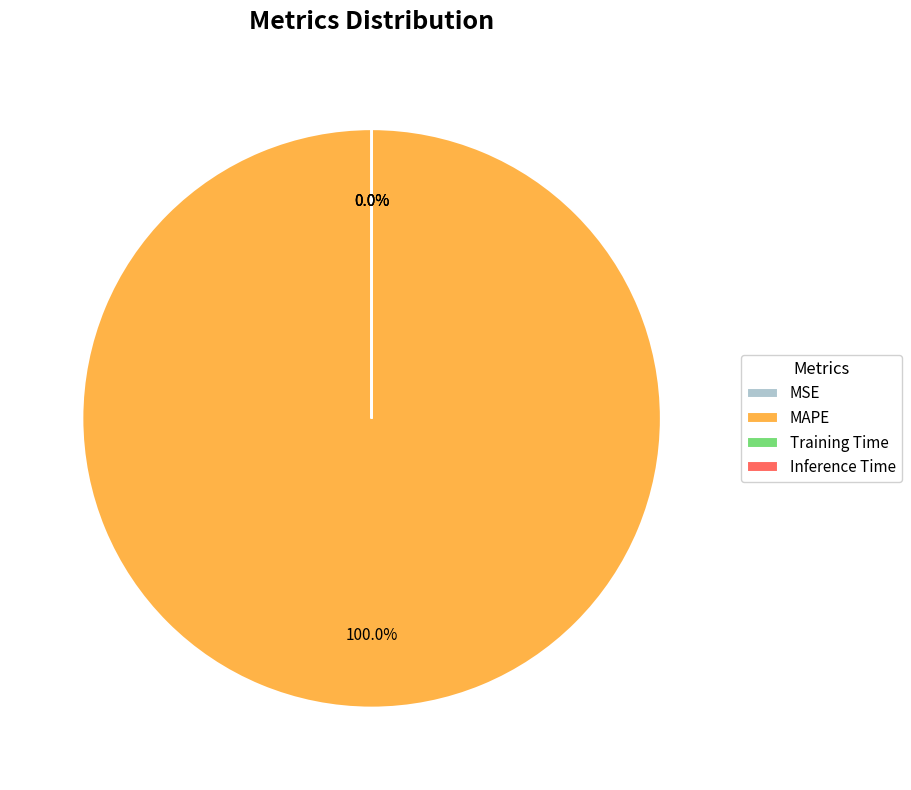

What is the largest slice in the pie chart?

MAPE